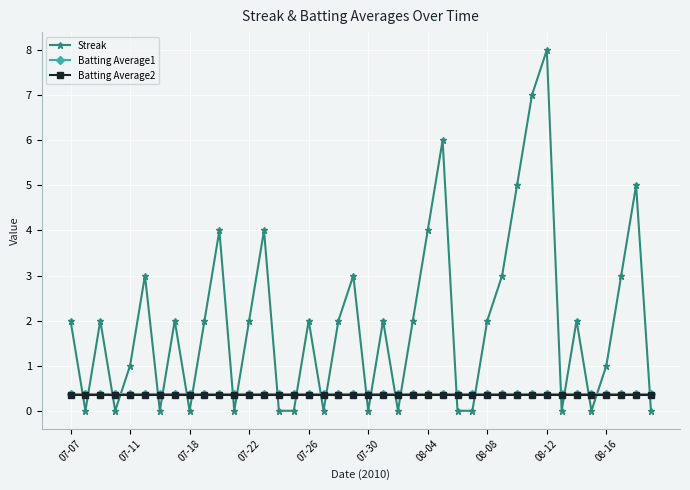

Does the chart have visible grid lines?

Yes